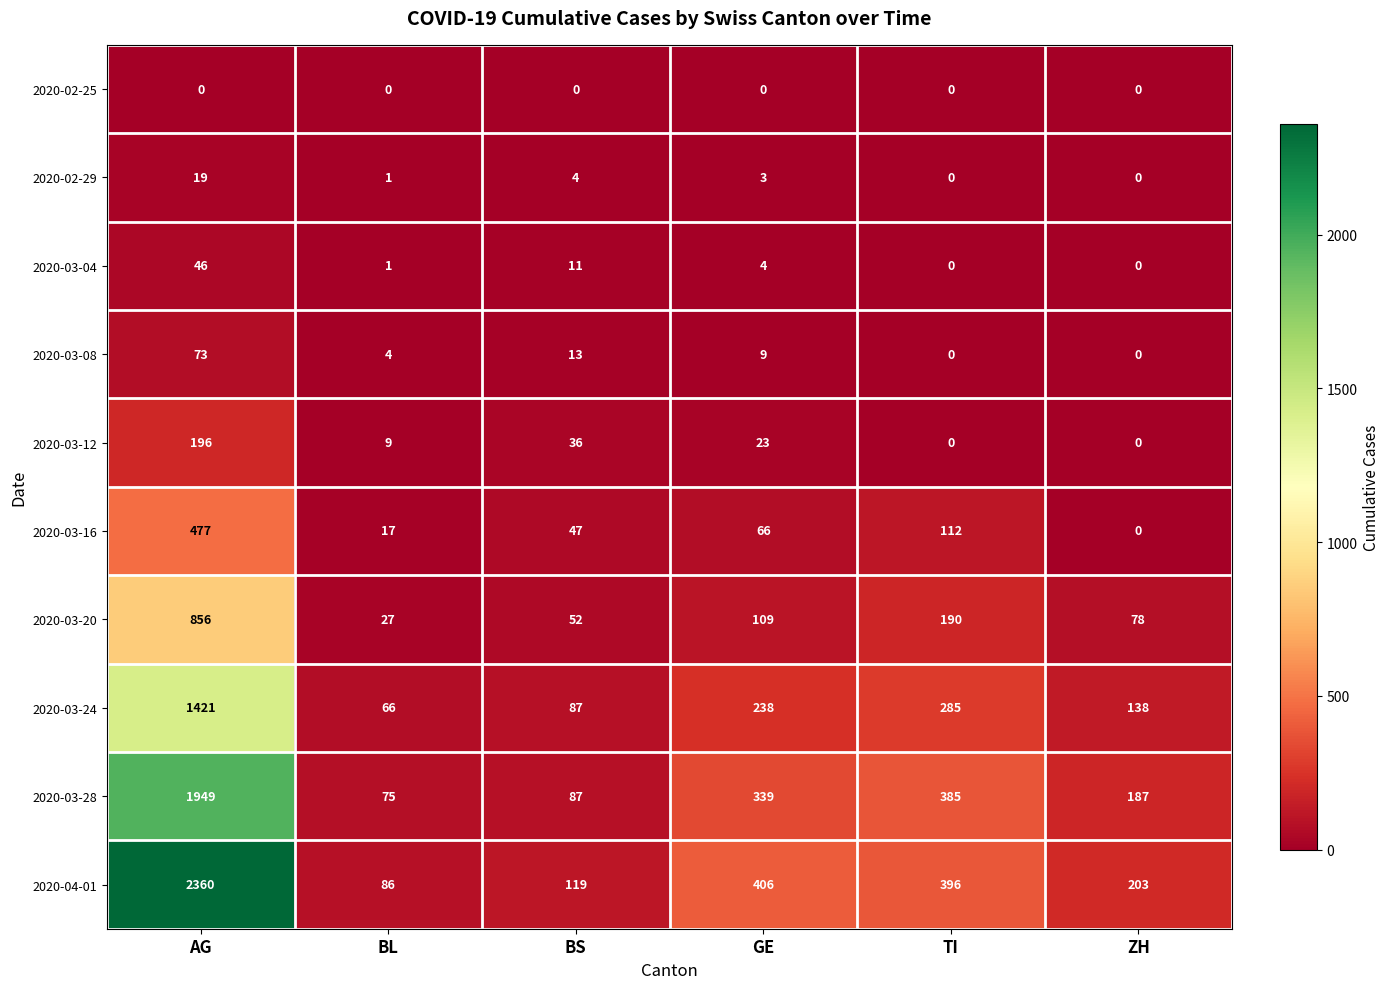

Is it true that 2020-03-12 equals 0 at ZH?

True